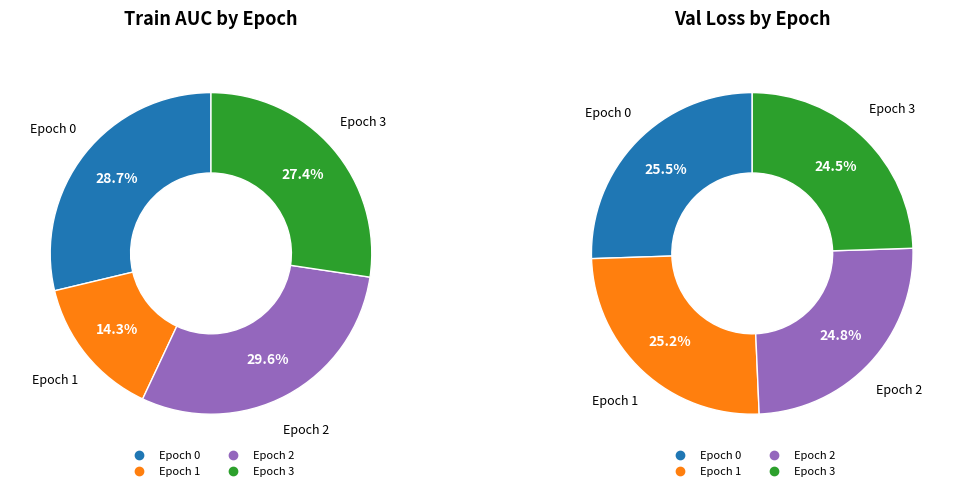

Which slice is the smallest?

Epoch 1